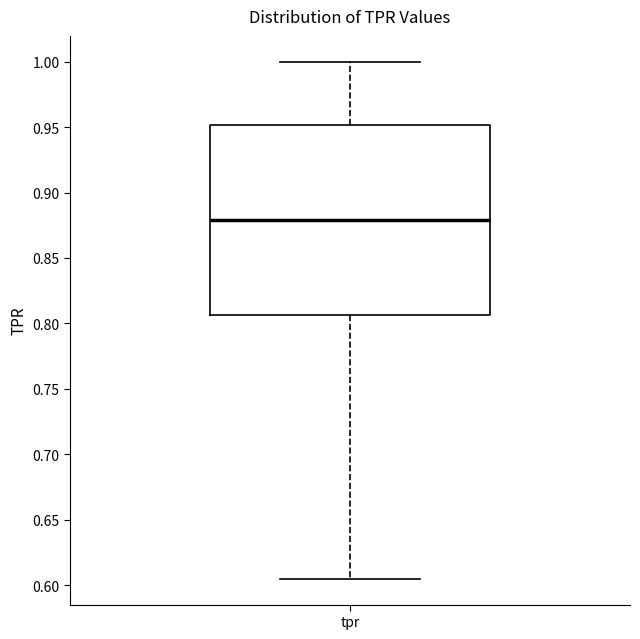

Where does the median line of the box for tpr sit on the y-axis? The values are not printed on the chart, so give them approximately, as read against the axis.

0.880